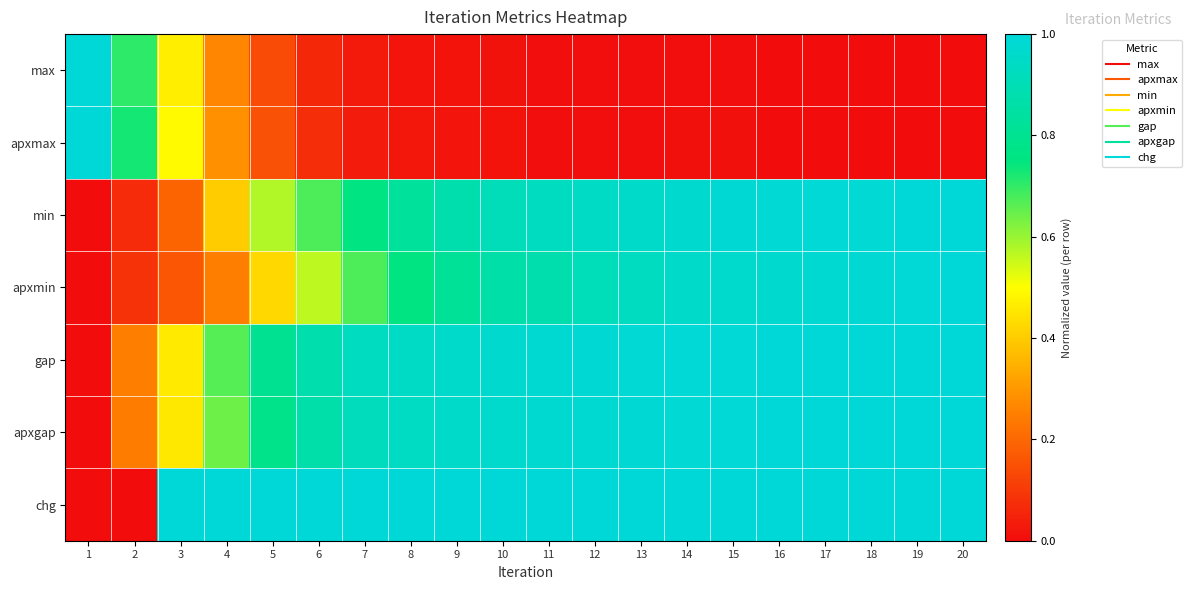

Which category has the lowest value across all series?

18